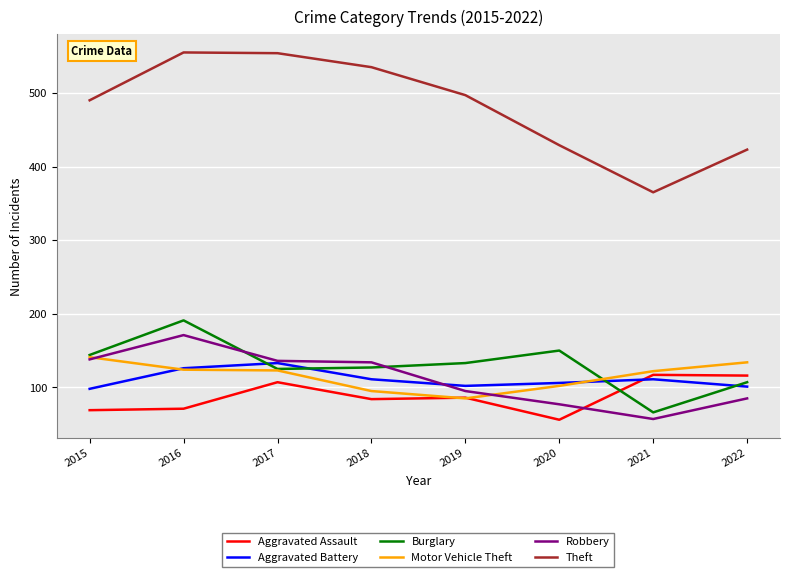

Between which two adjacent categories do Aggravated Assault and Aggravated Battery first intersect?

2020 and 2021